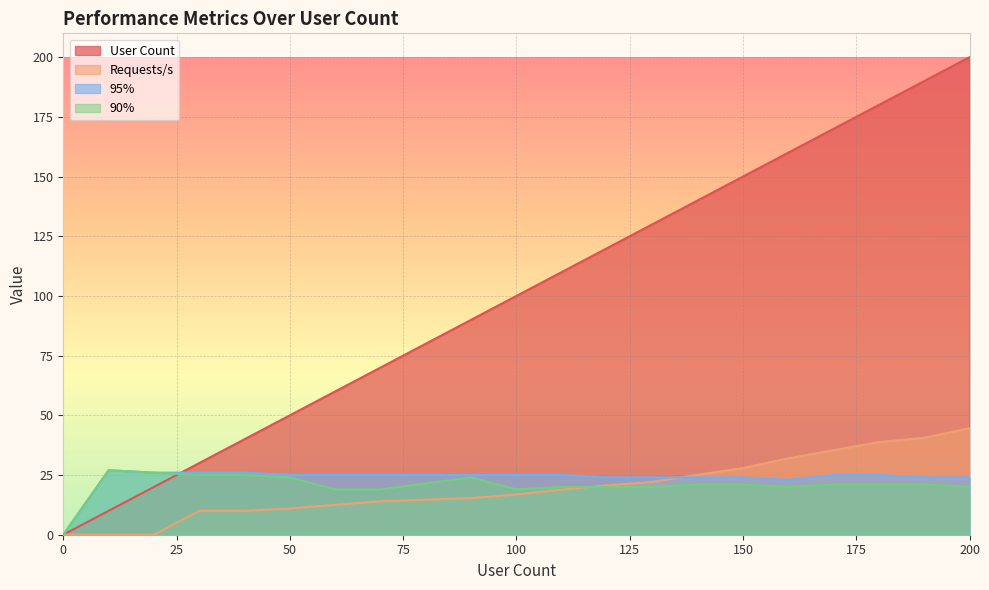

The 90% series shows 21.0 at 150. True or false?

True